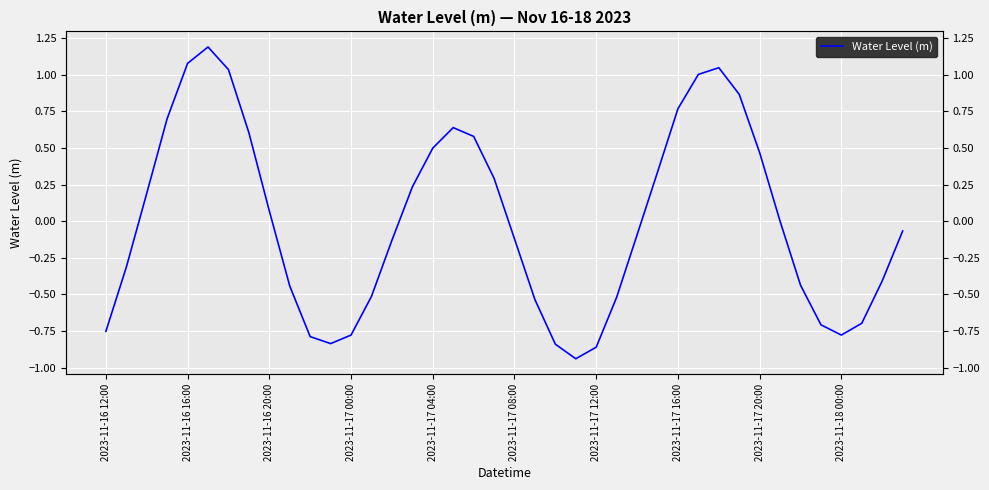

Is this an area chart (filled region under the line)?

No